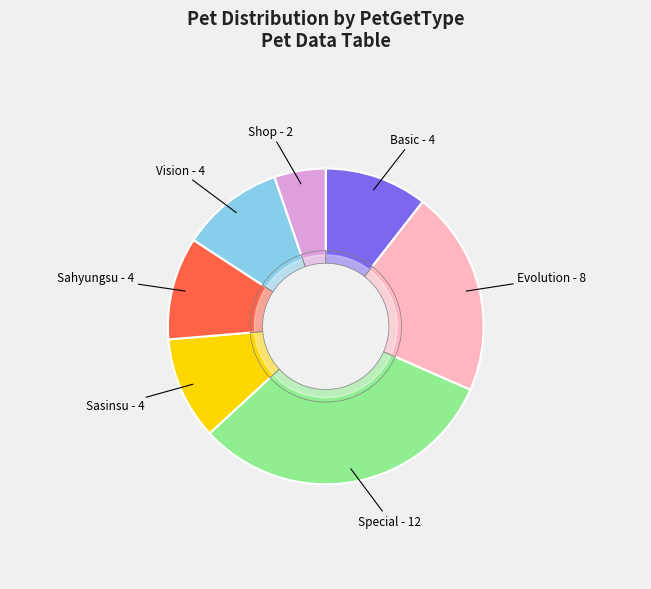

What is the smallest slice in the pie chart?

Shop